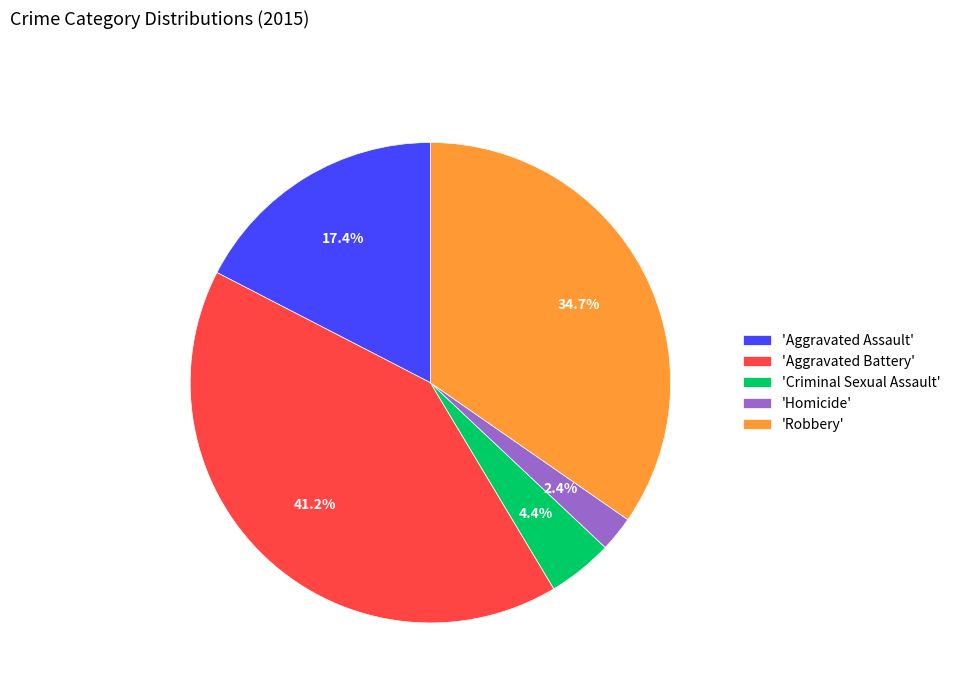

How many segments does this pie chart have?

5